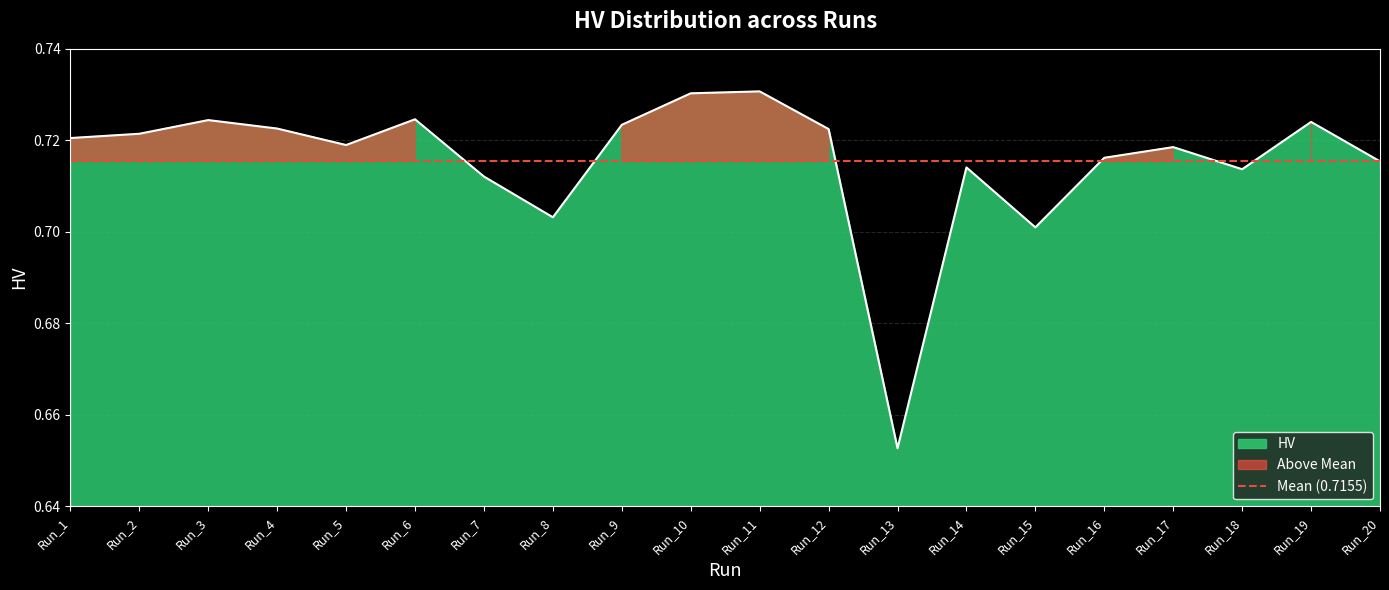

Does the chart display data point markers on the line(s)?

No